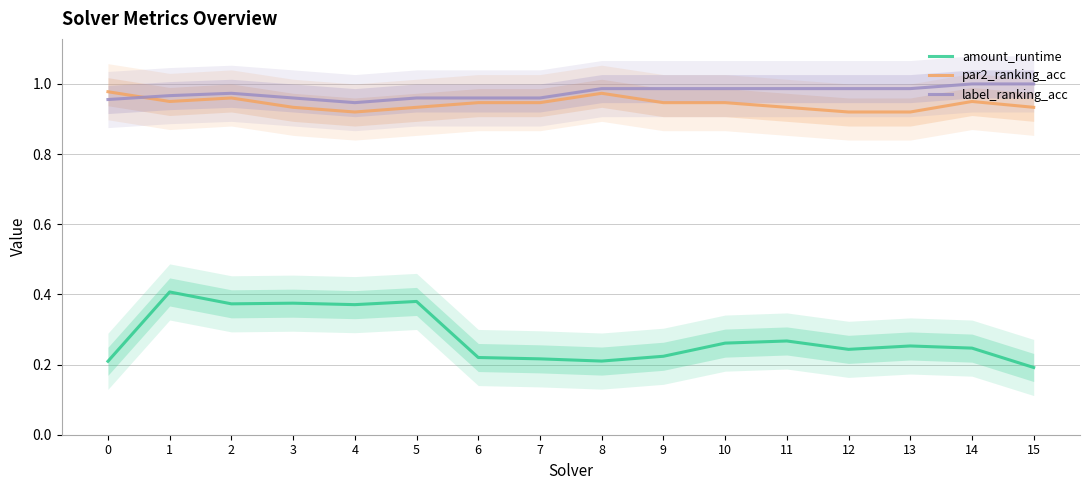

True or false: amount_runtime and label_ranking_acc cross at least once.

False